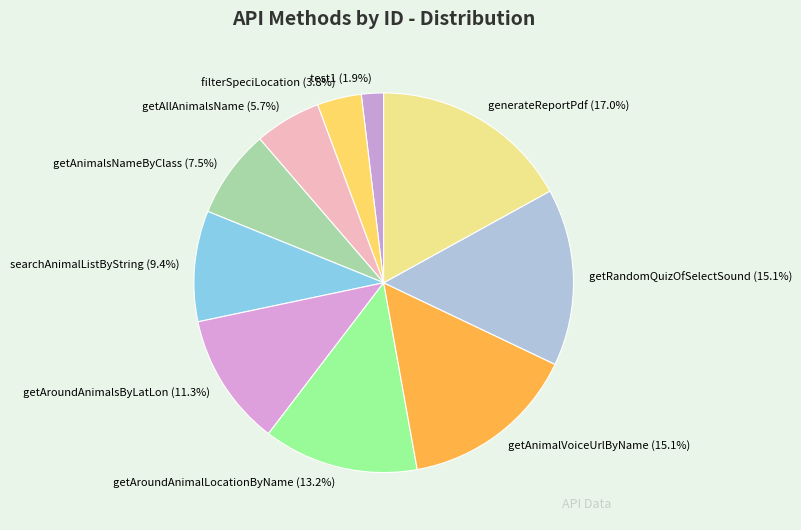

Approximately how many times larger is the value at getRandomQuizOfSelectSound (15.1%) compared to filterSpeciLocation (3.8%)?

4.0